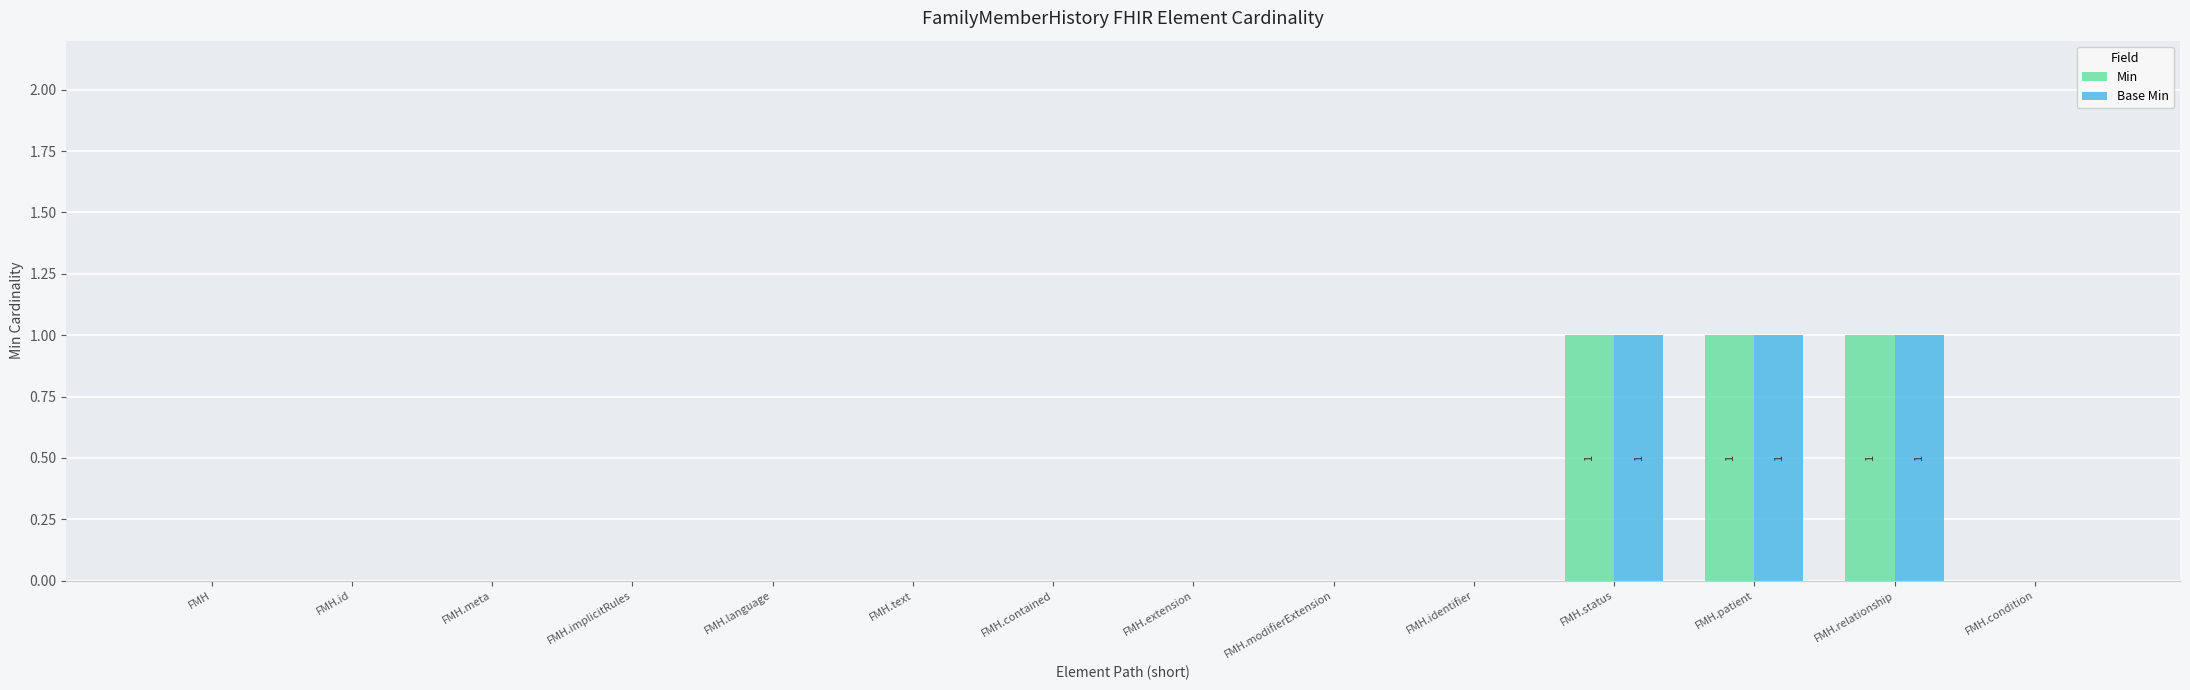

Is it true that Base Min equals 0 at FMH.extension?

True